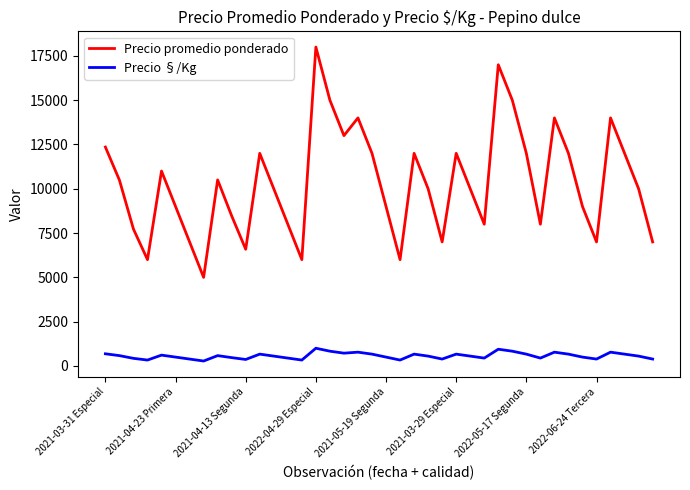

List the series in order of their overall mean, highest first.

Precio promedio ponderado, Precio §/Kg